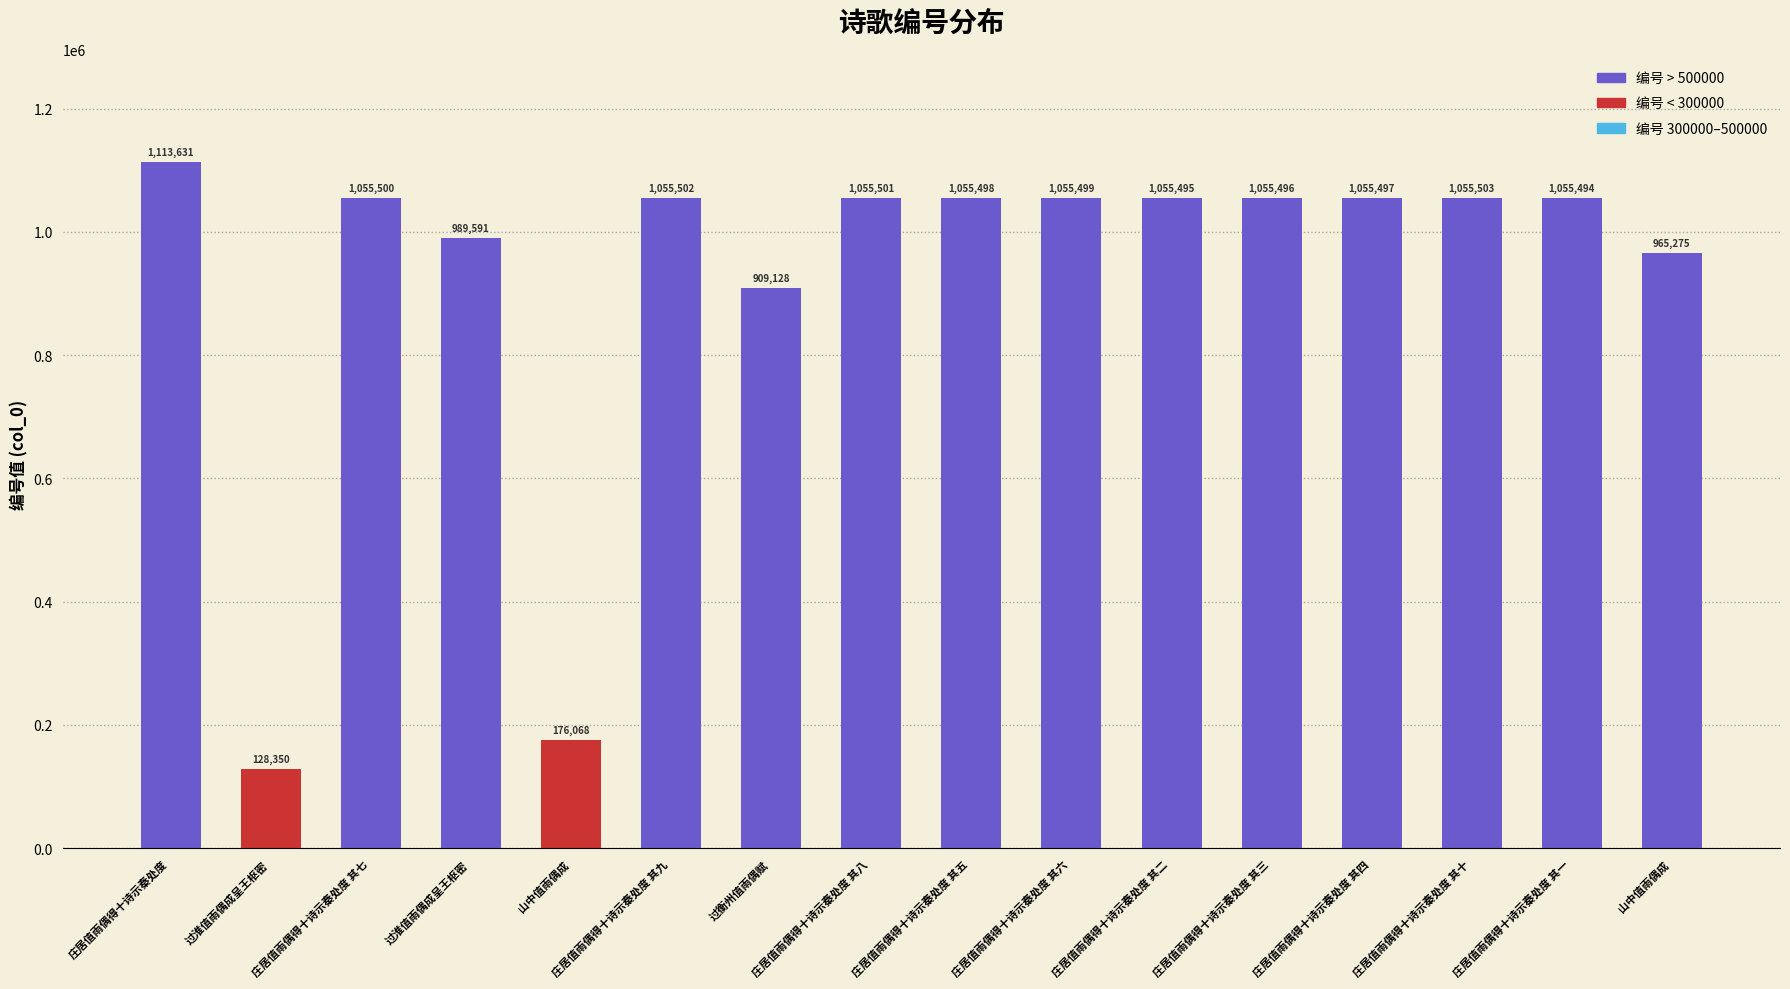

Approximately how many times larger is the value at 过衡州值雨偶赋 compared to 庄居值雨偶得十诗示秦处度 其一?

0.9